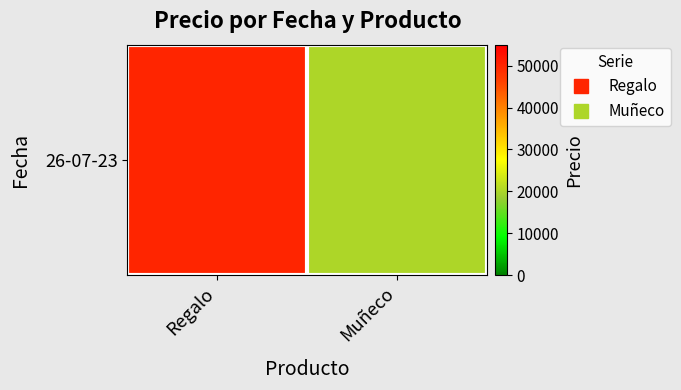

List the labels in order of value, largest first.

Regalo, Muñeco